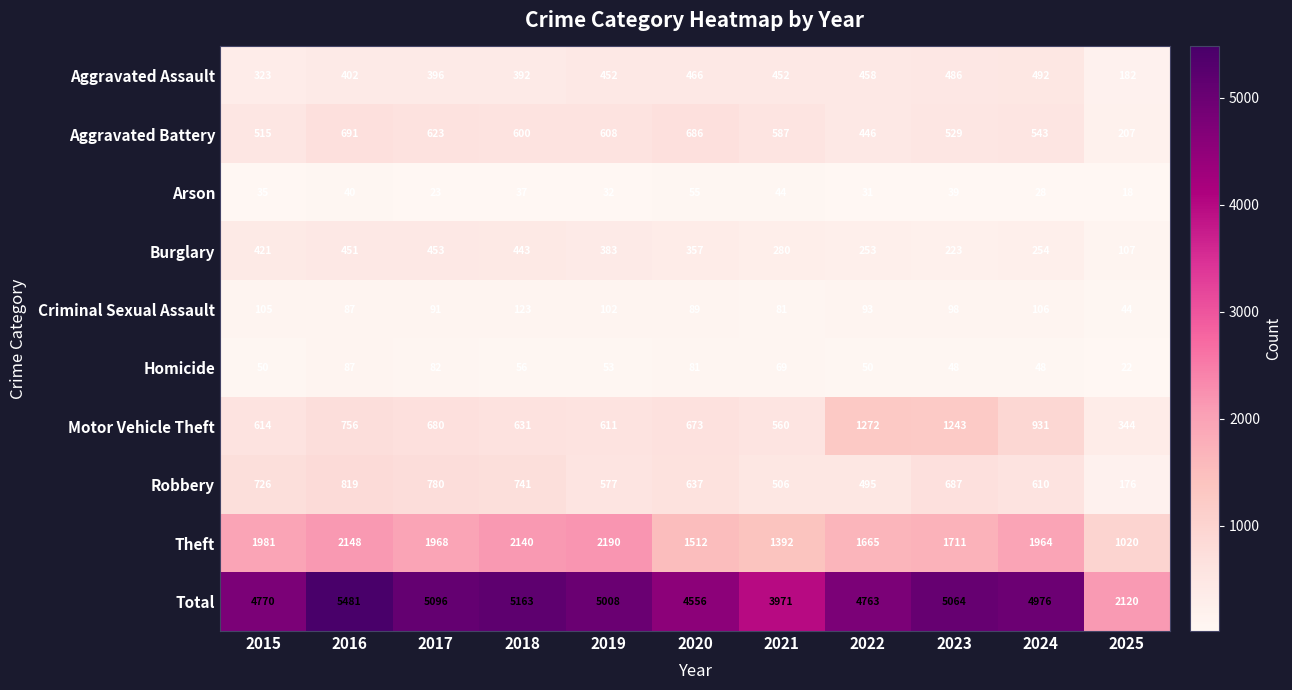

What is the approximate value of Theft at 2020?

1512